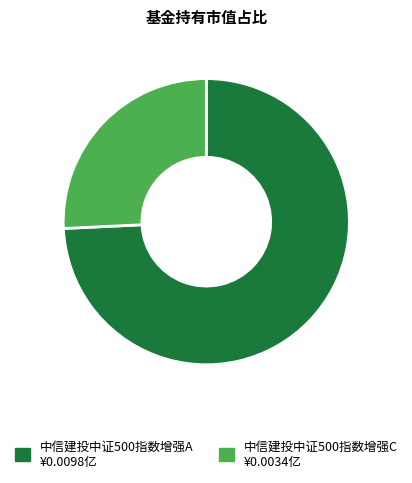

What is the smallest slice in the pie chart?

中信建投中证500指数增强C